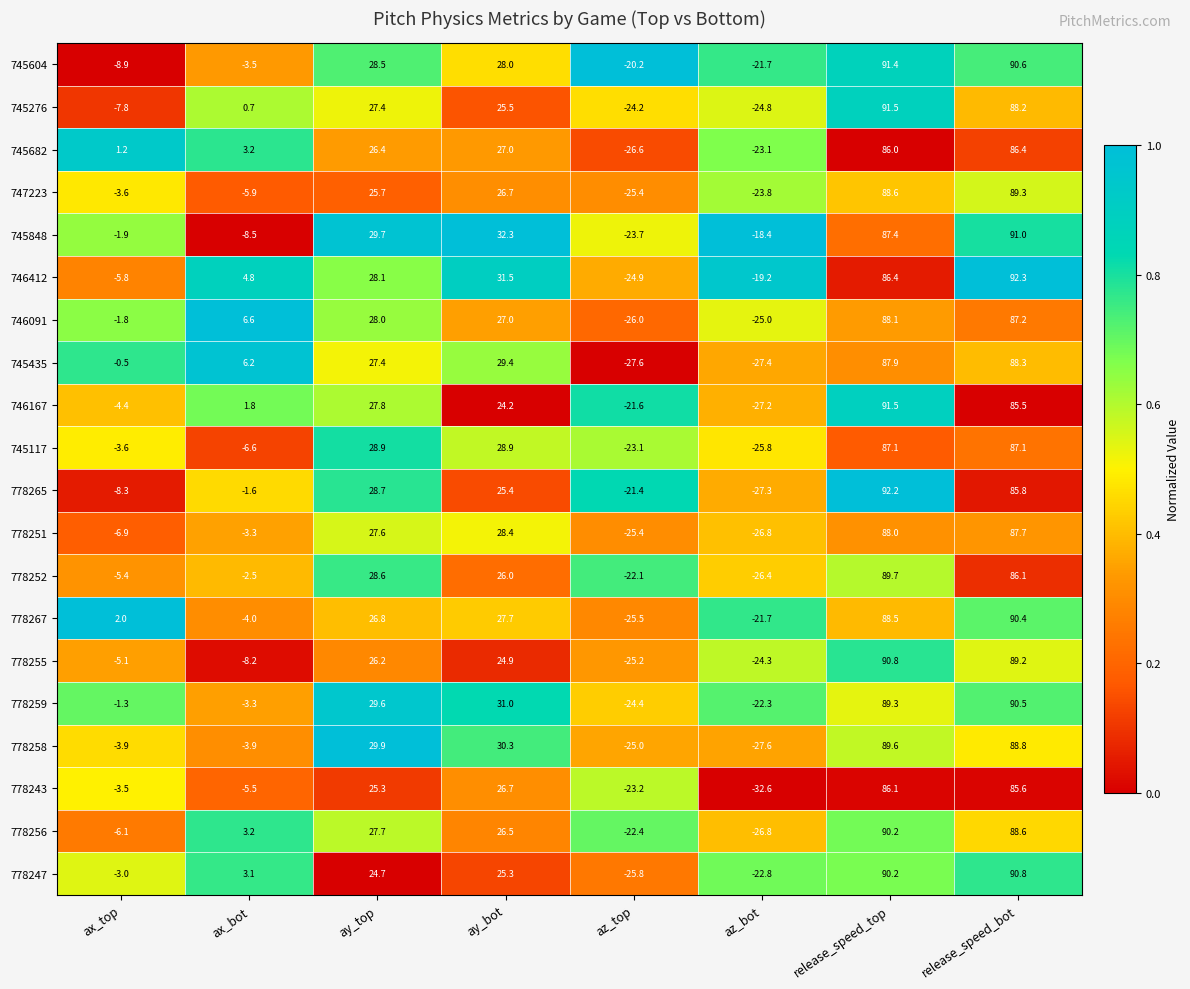

Which series has the largest range (max minus min)?

778265